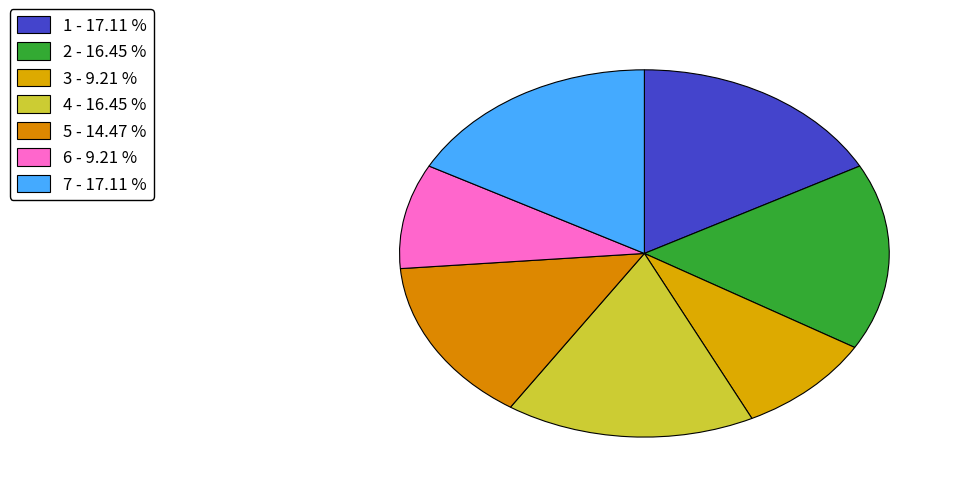

How many slices are in this pie chart?

7